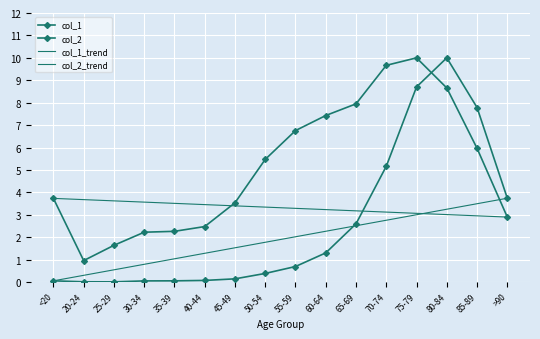

What is the average value of the col_1 series?

5.1